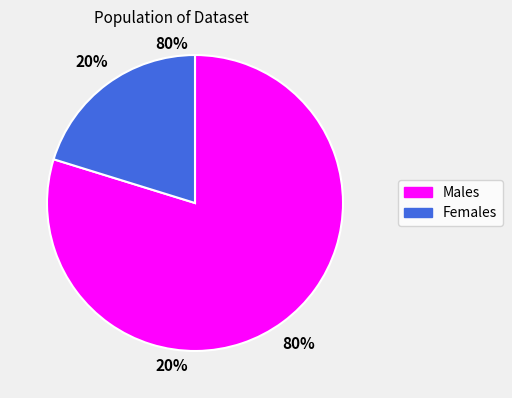

Does any single category account for the majority?

Yes